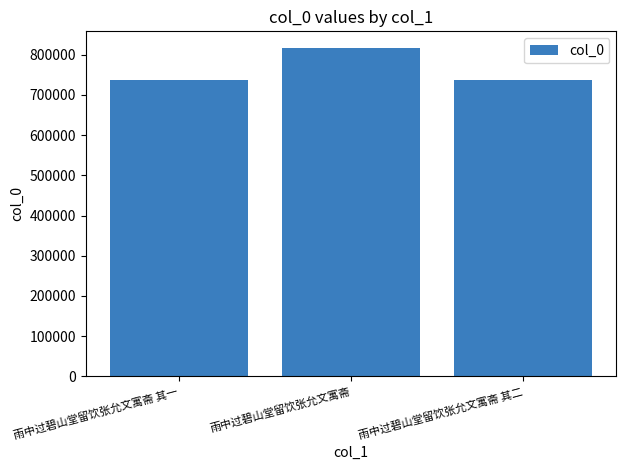

What position from the right is 雨中过碧山堂留饮张允文寓斋?

2